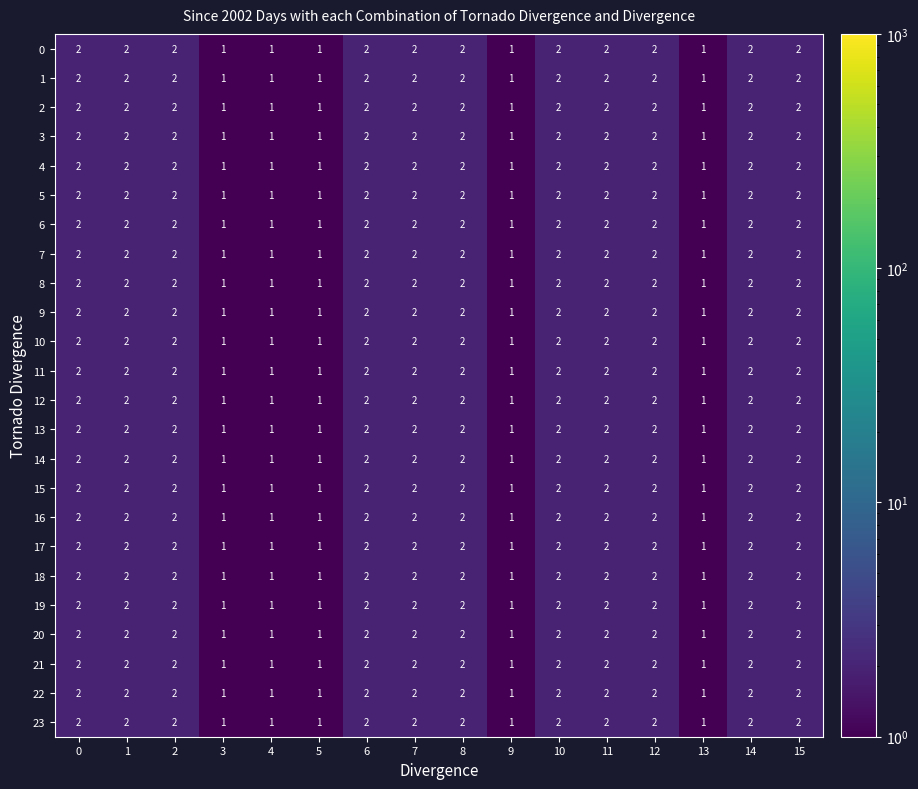

What is the sum of the 2 values at 2 and 13?

3